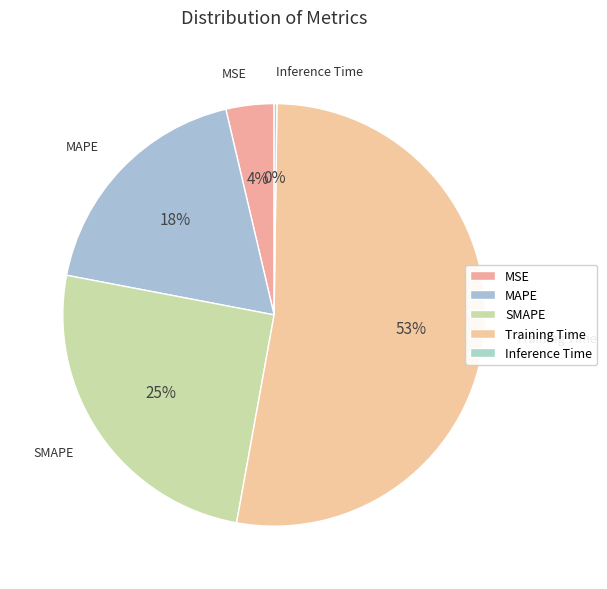

True or false: Training Time accounts for 53% of the total.

True